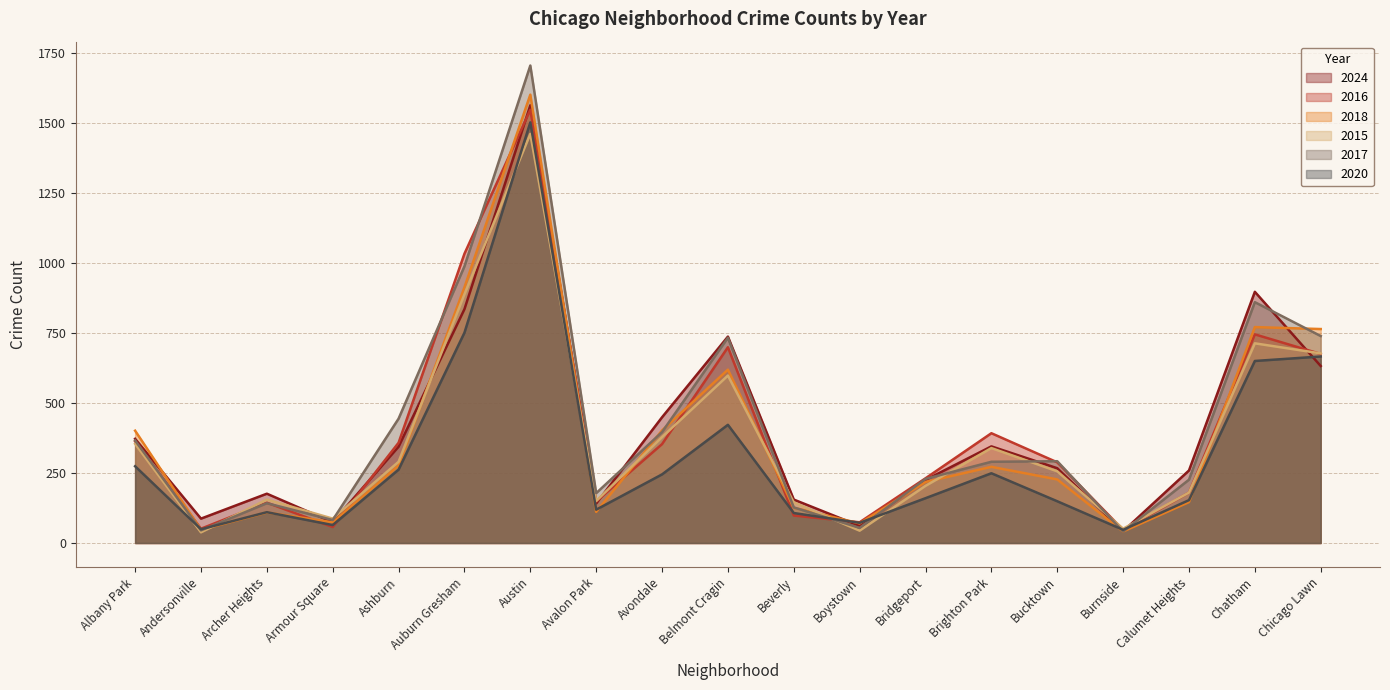

How many values in the 2016 series are below 288?

9